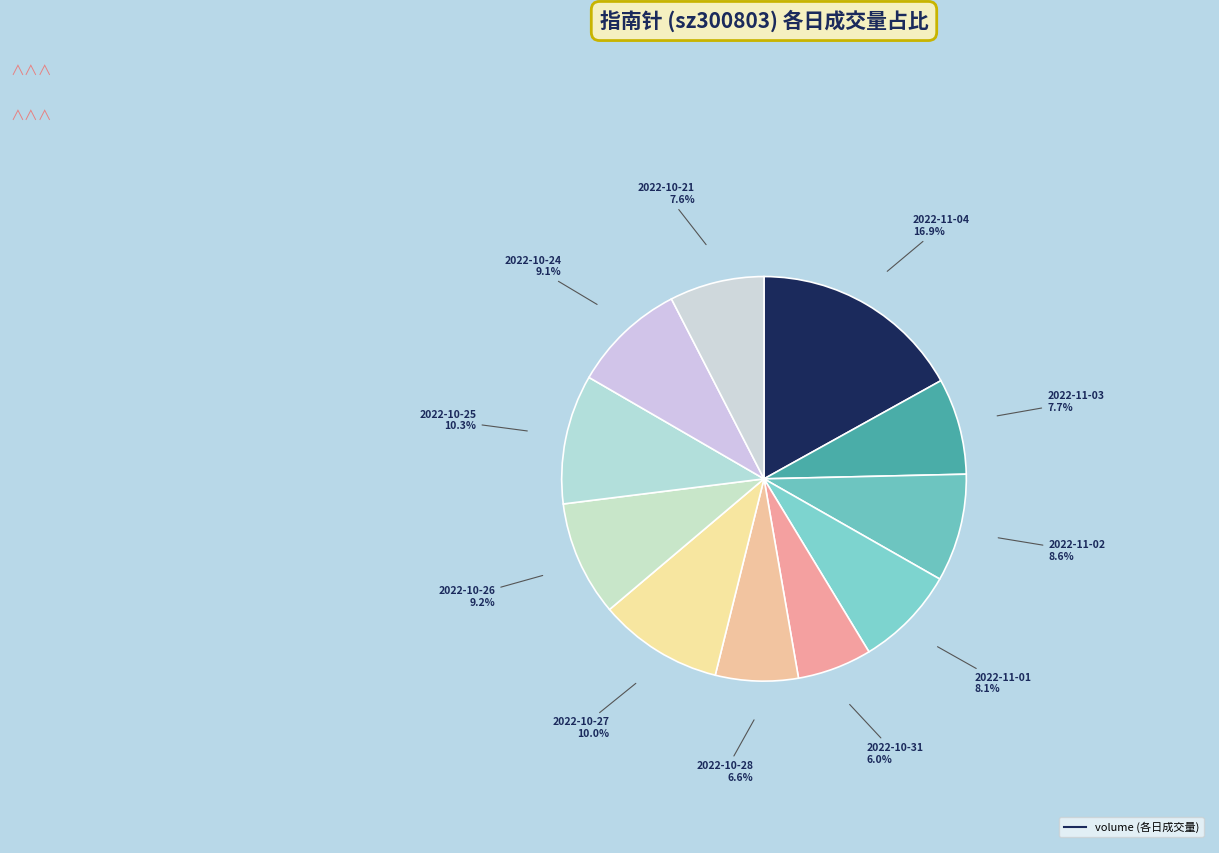

How many slices are in this pie chart?

11